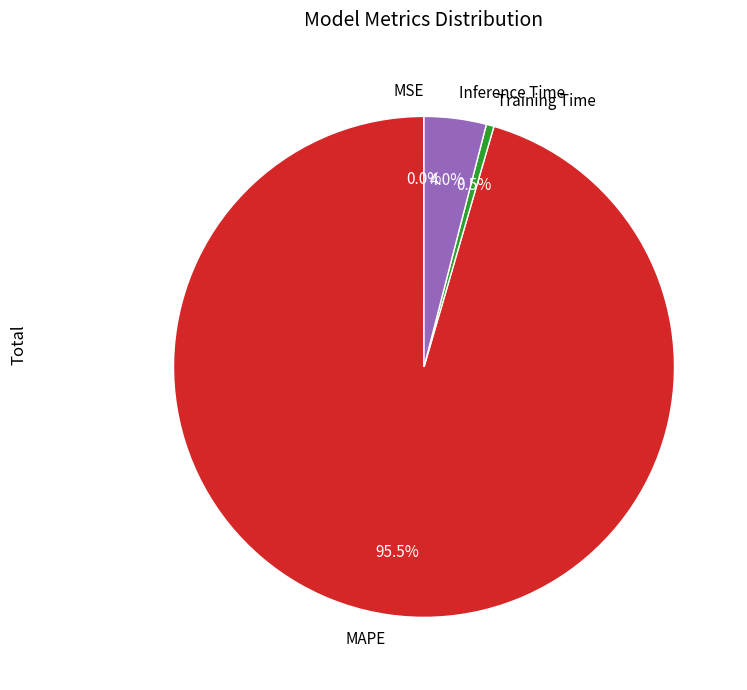

How much of the chart is everything except MAPE?

4.5%